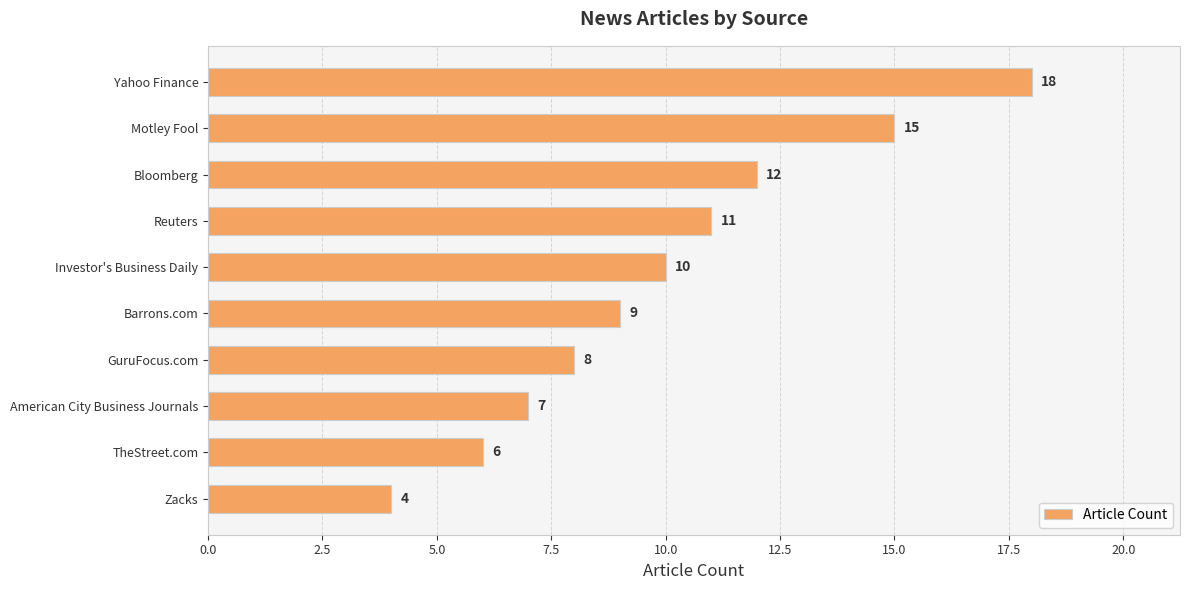

Reading bottom to top, extract all data points from this chart.

Zacks=4	TheStreet.com=6	American City Business Journals=7	GuruFocus.com=8	Barrons.com=9	Investor's Business Daily=10	Reuters=11	Bloomberg=12	Motley Fool=15	Yahoo Finance=18